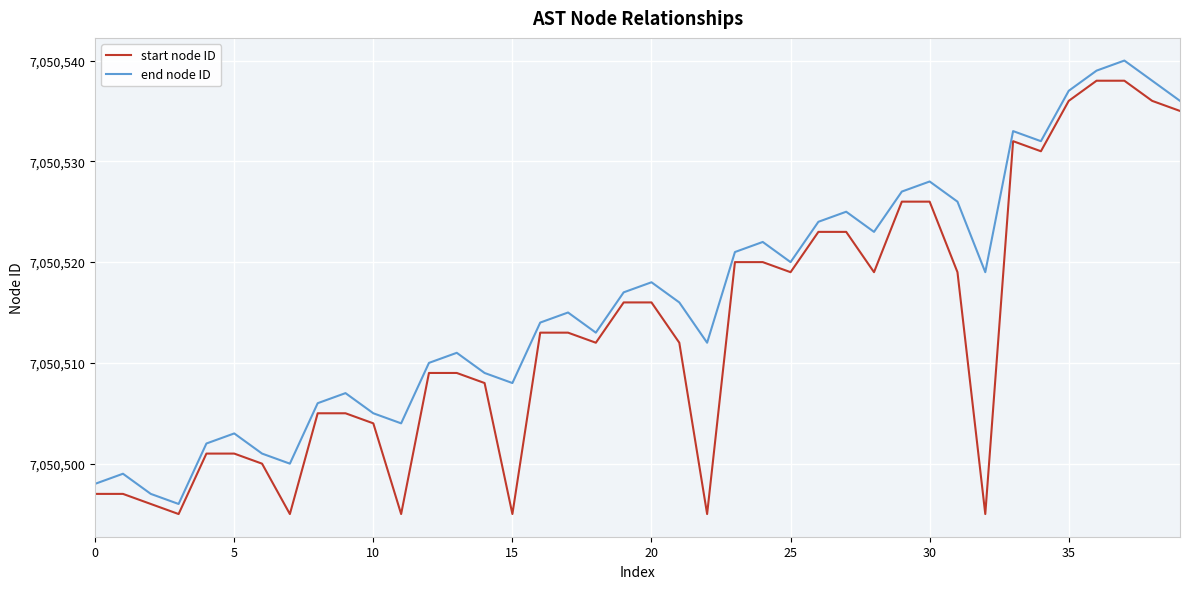

Rank the series by their maximum value, from highest to lowest.

end node ID, start node ID